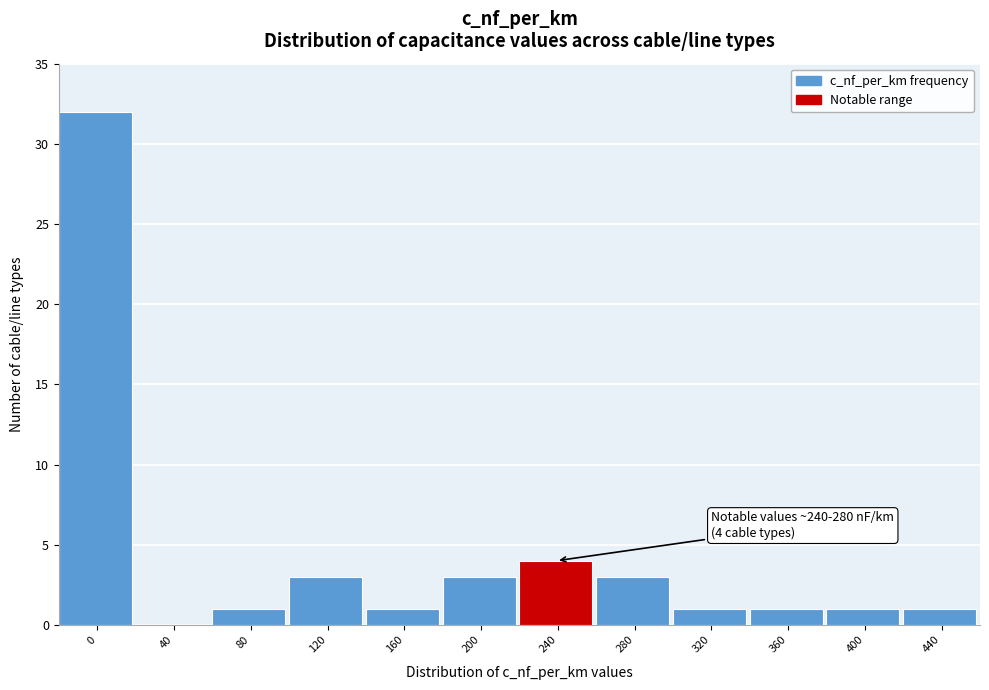

Reading right to left, transcribe all the data shown in this chart.

440=1	400=1	360=1	320=1	280=3	240=4	200=3	160=1	120=3	80=1	40=0	0=32